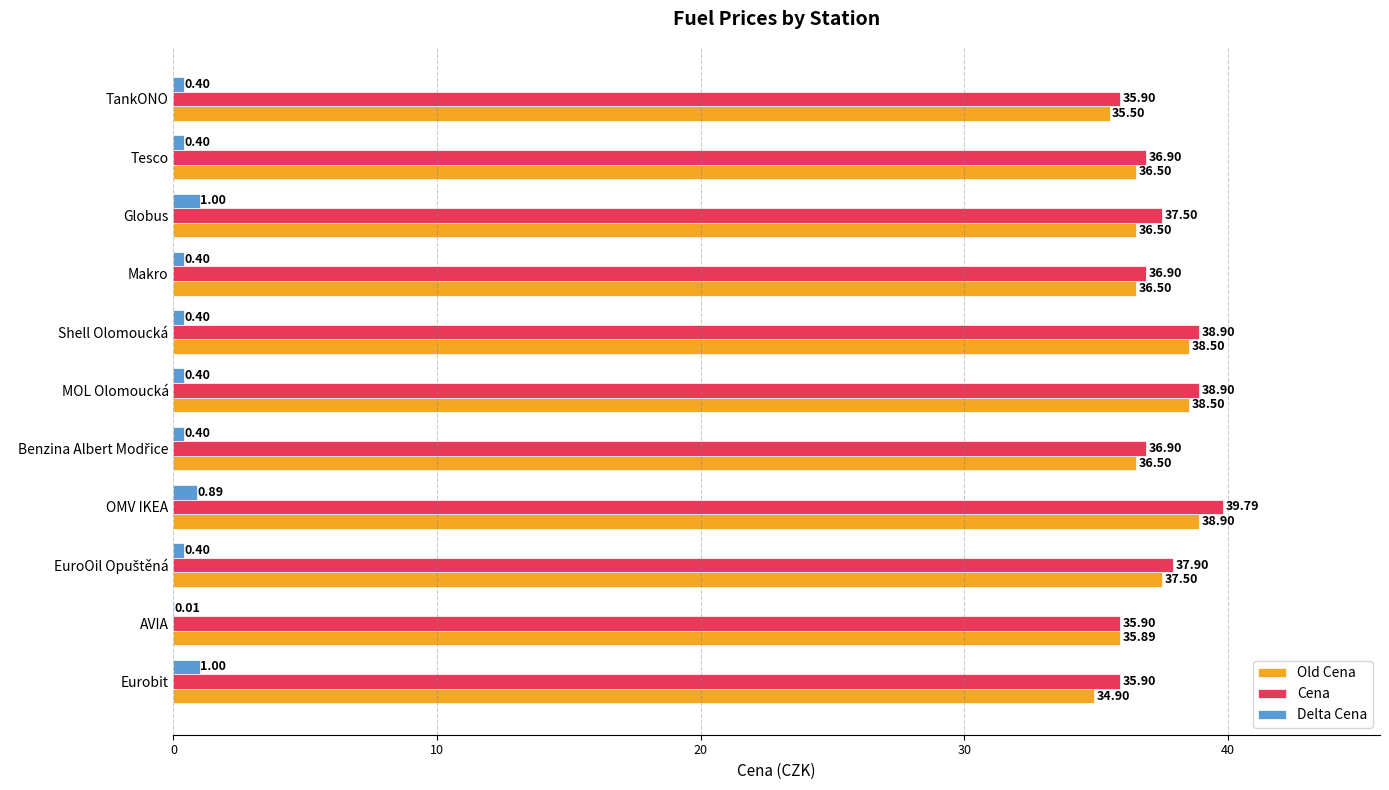

Which category has the highest value in the Old Cena series?

OMV IKEA